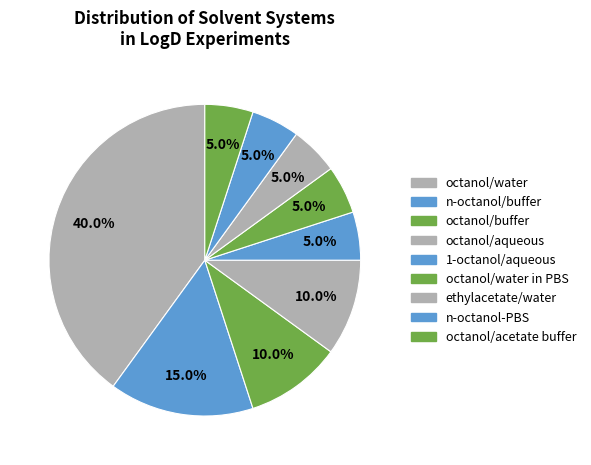

How many segments does this pie chart have?

9